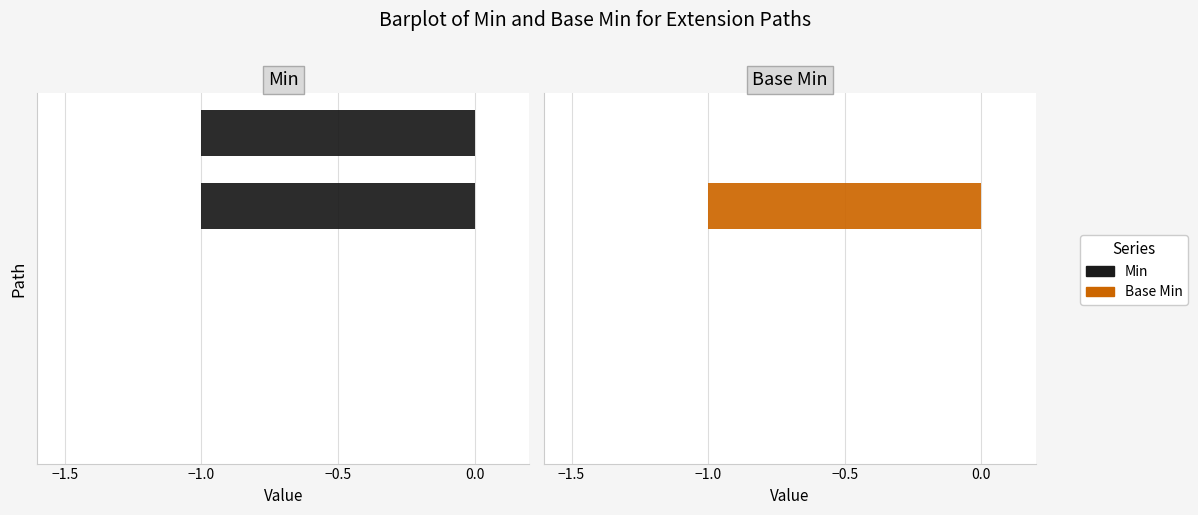

Does the chart contain any negative values?

Yes